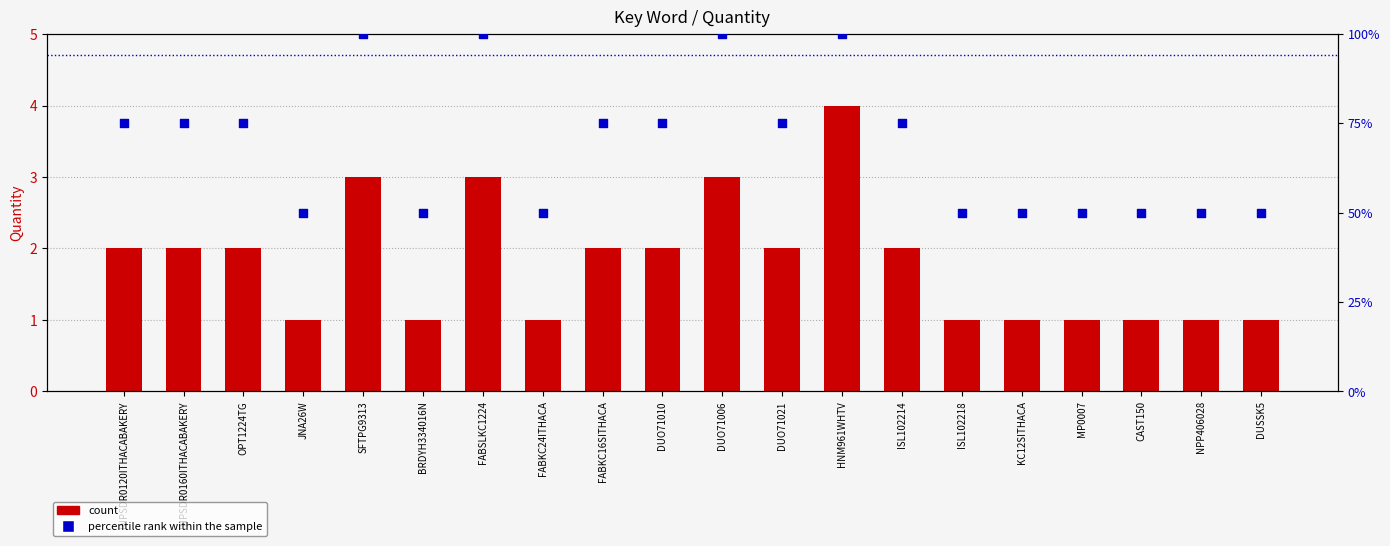

Which series has the largest Y range (max minus min)?

count